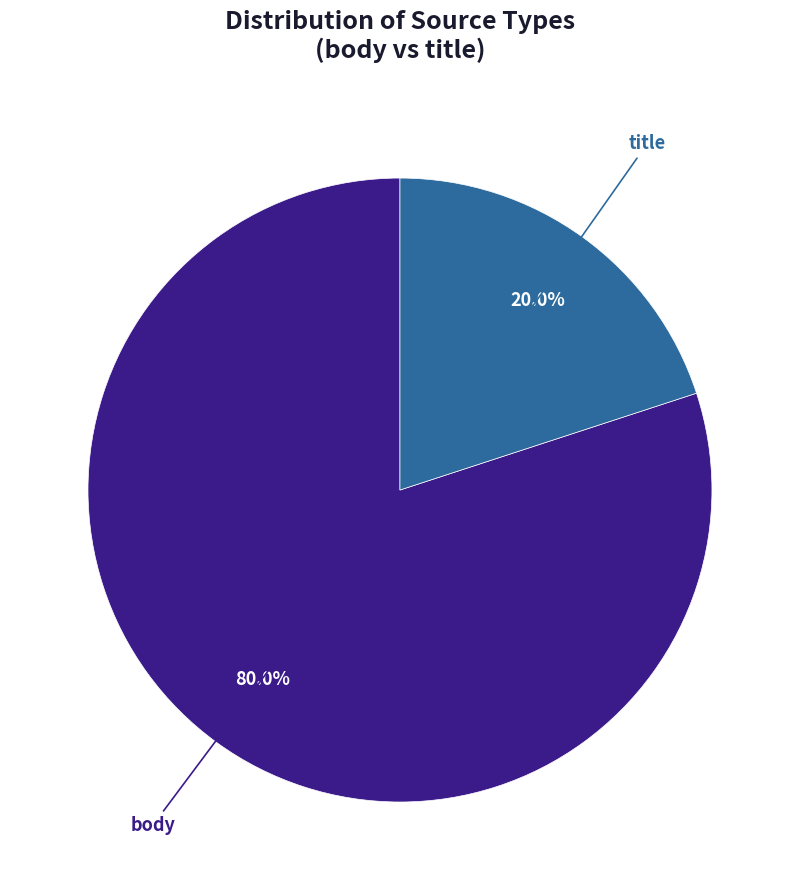

How many segments does this pie chart have?

2